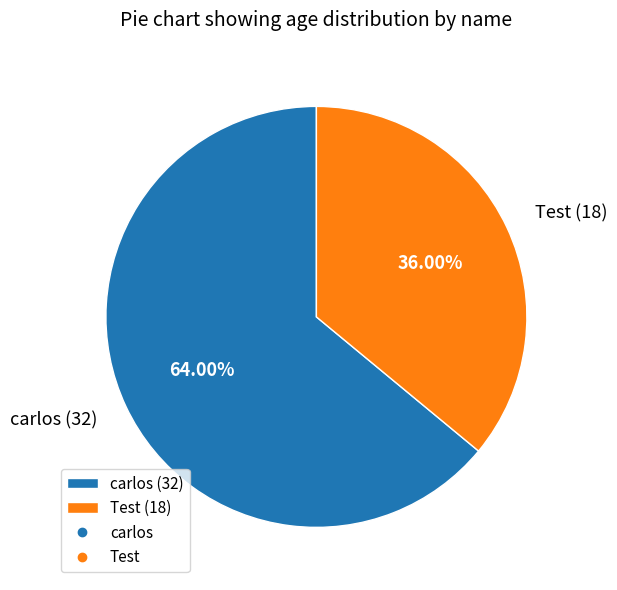

True or false: Test accounts for 46% of the total.

False